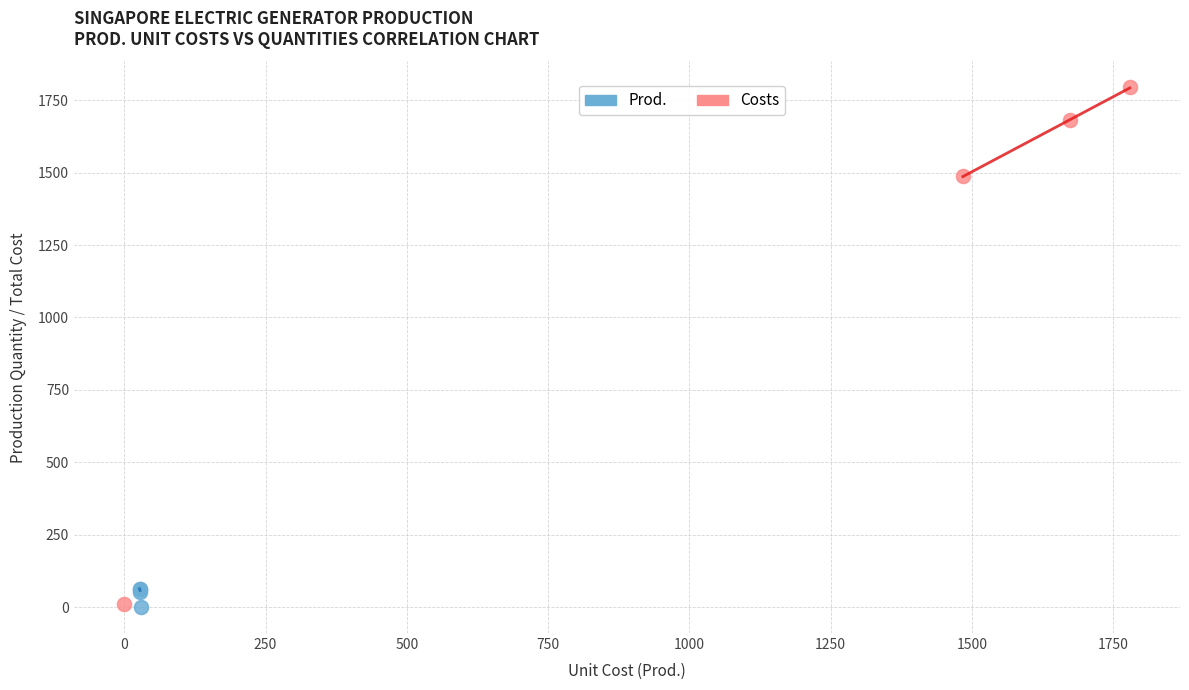

What are all the series names shown in the legend?

Prod., Costs